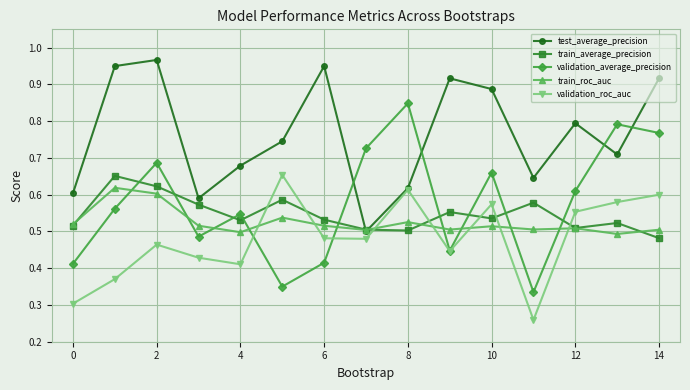

In test_average_precision, how many points are higher than both neighbors (excluding endpoints)?

4